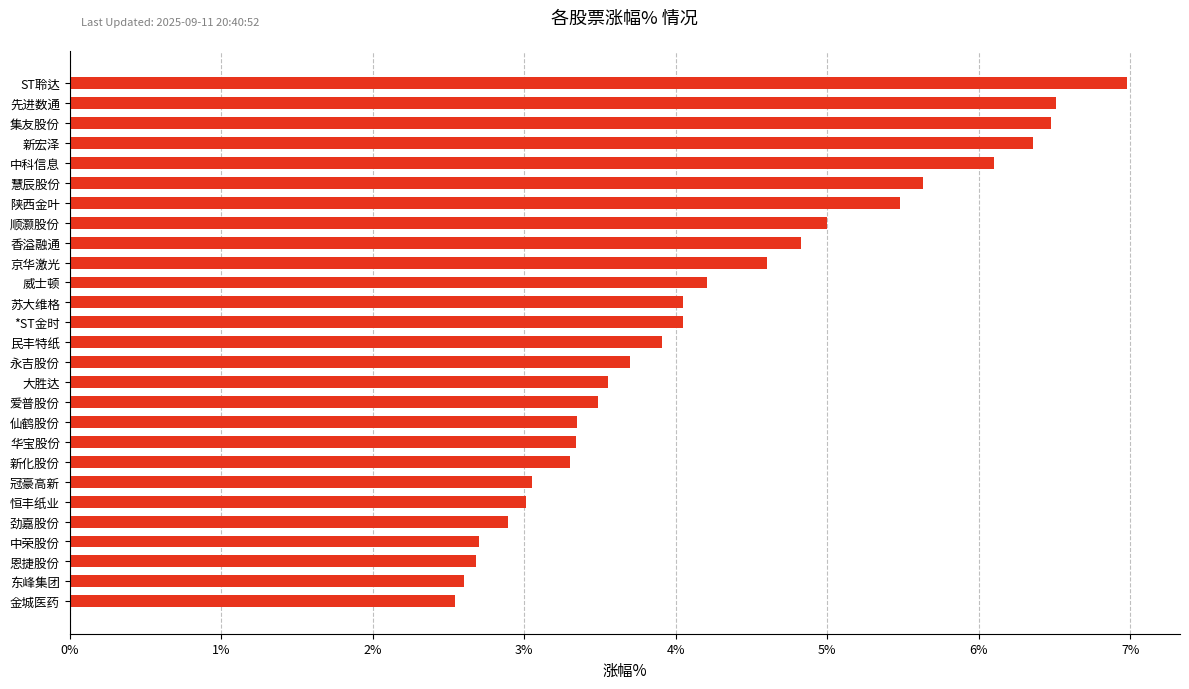

What is the change in value from 恒丰纸业 to 顺灏股份?

+2.0